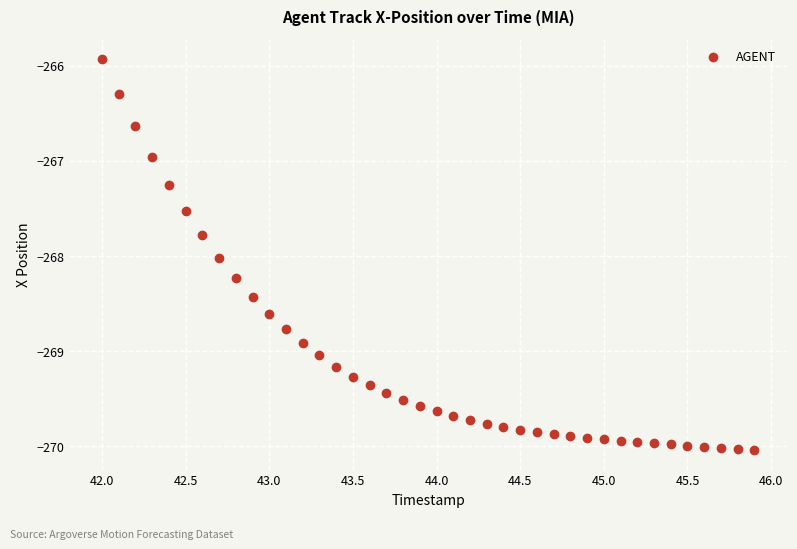

What is the range of X values (max minus min)?

3.9